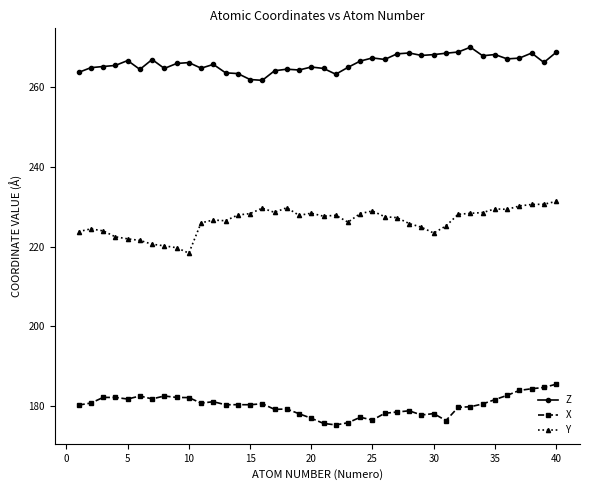

True or false: X and Y cross at least once.

False